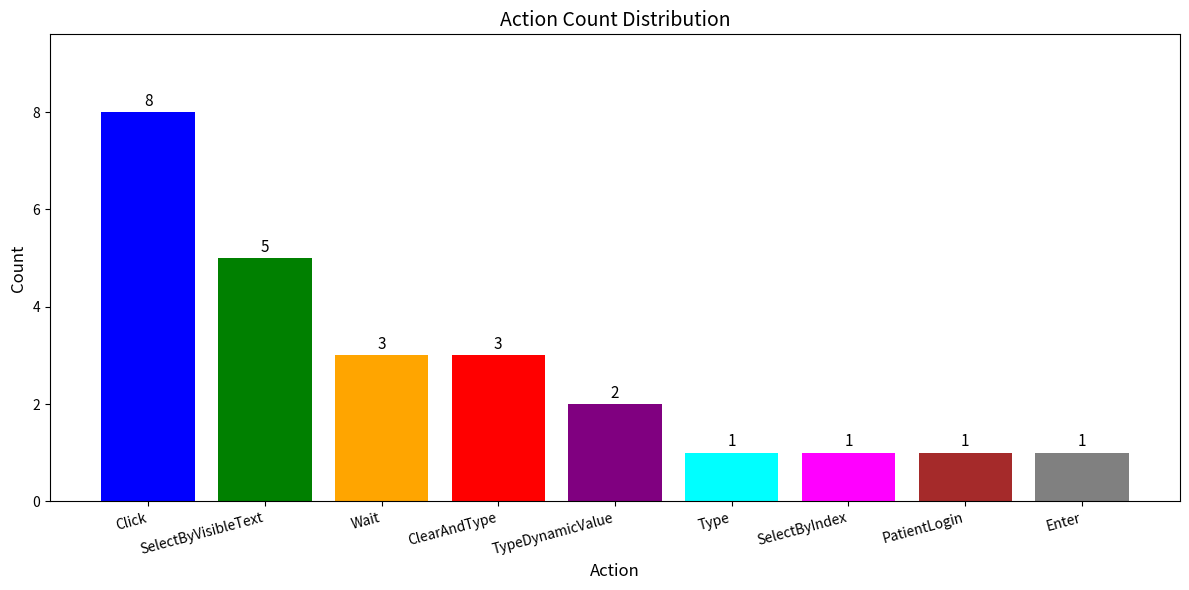

What is the smallest value displayed?

1